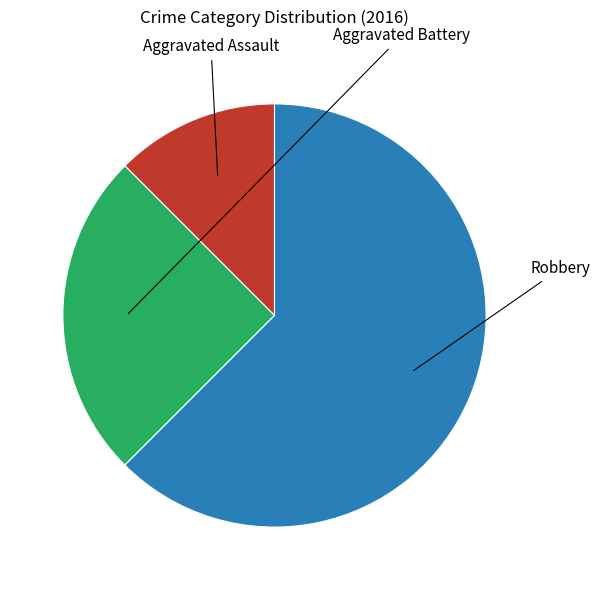

How many slices are in this pie chart?

3